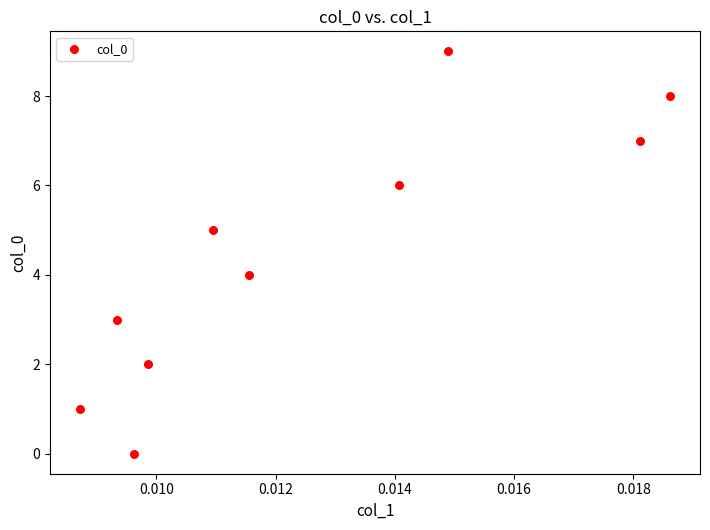

What is the range of Y values (max minus min)?

9